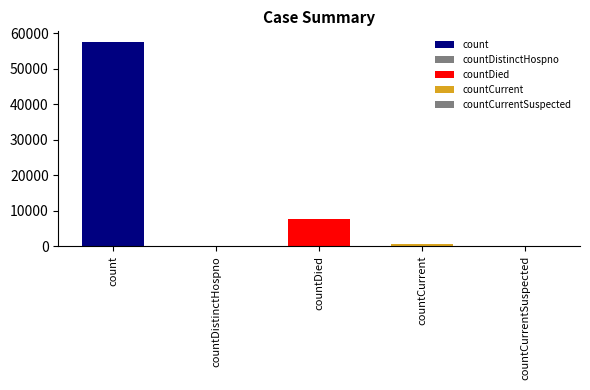

Does the chart contain stacked bars?

No